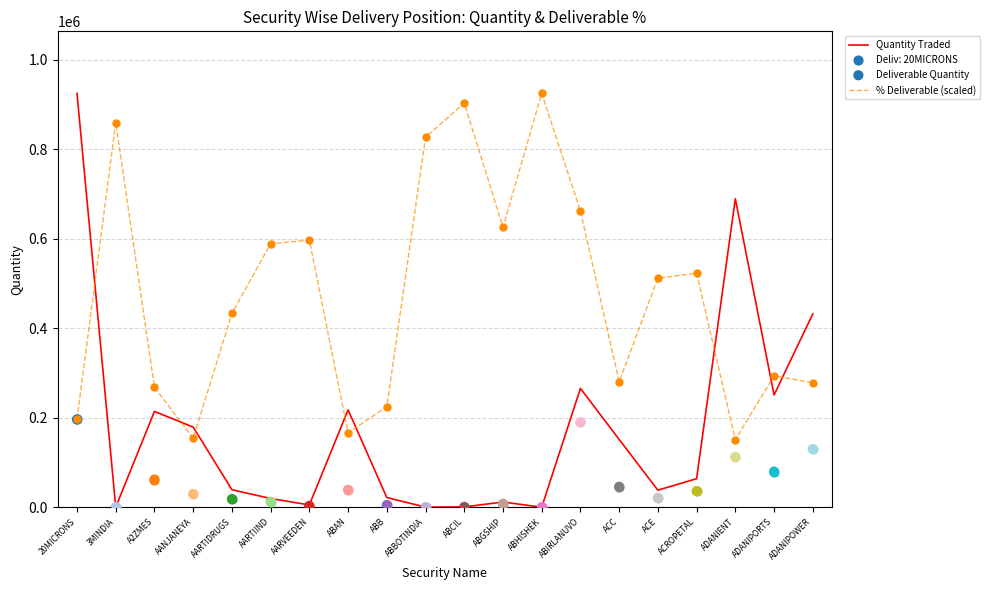

At which category is the sum across all series the highest?

20MICRONS